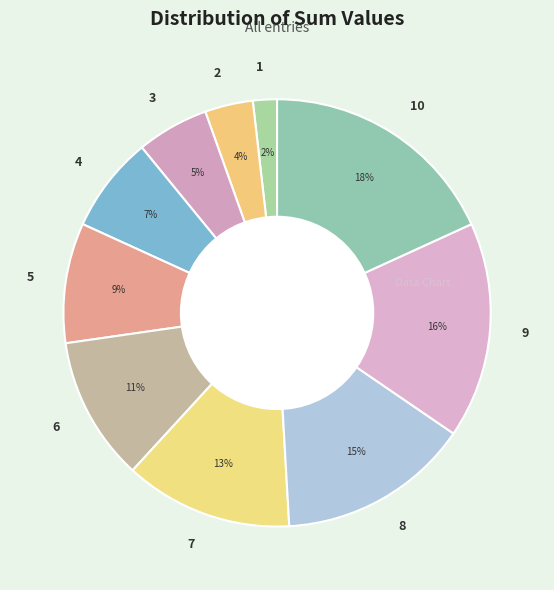

Count the number of slices in the pie.

10